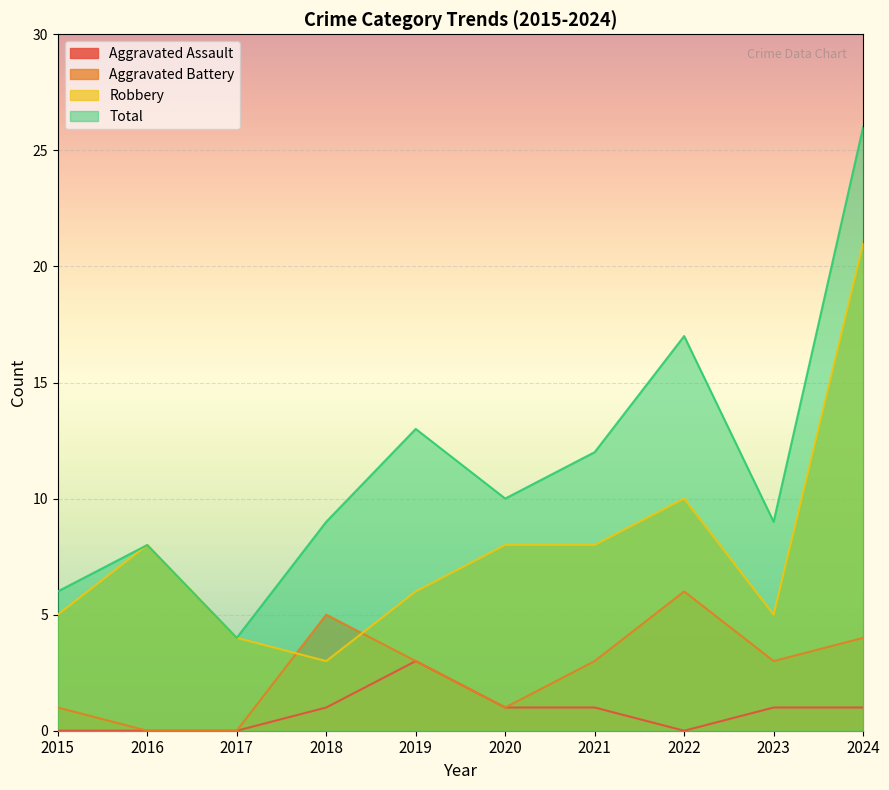

What is the maximum value for Aggravated Assault?

3